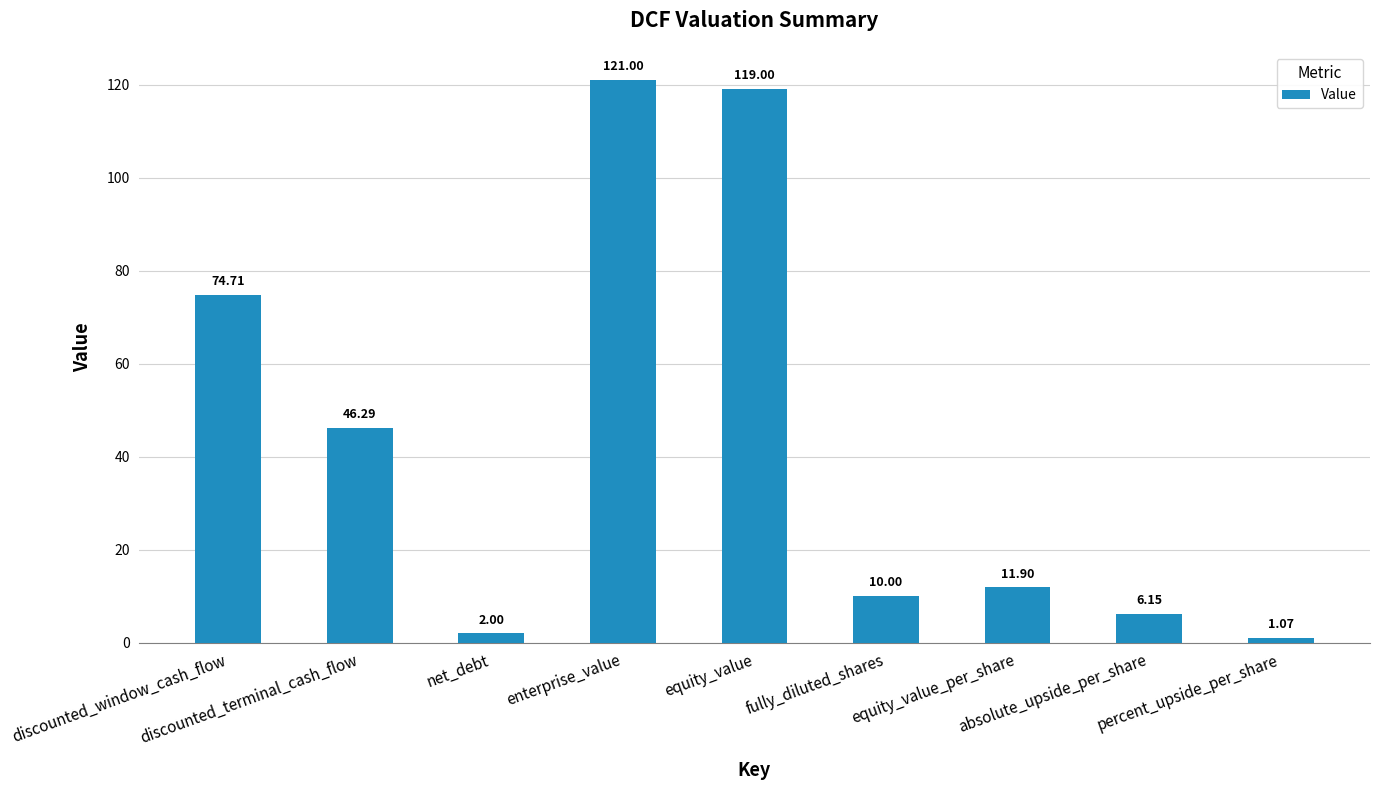

What value does the data have at equity_value?

119.0